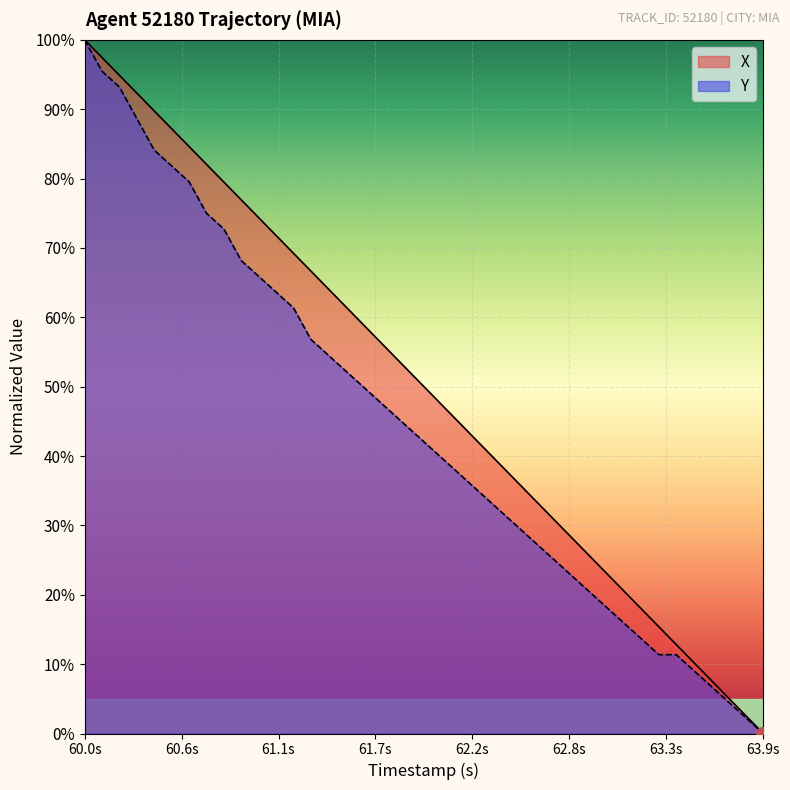

Which series has the largest total across all categories?

X